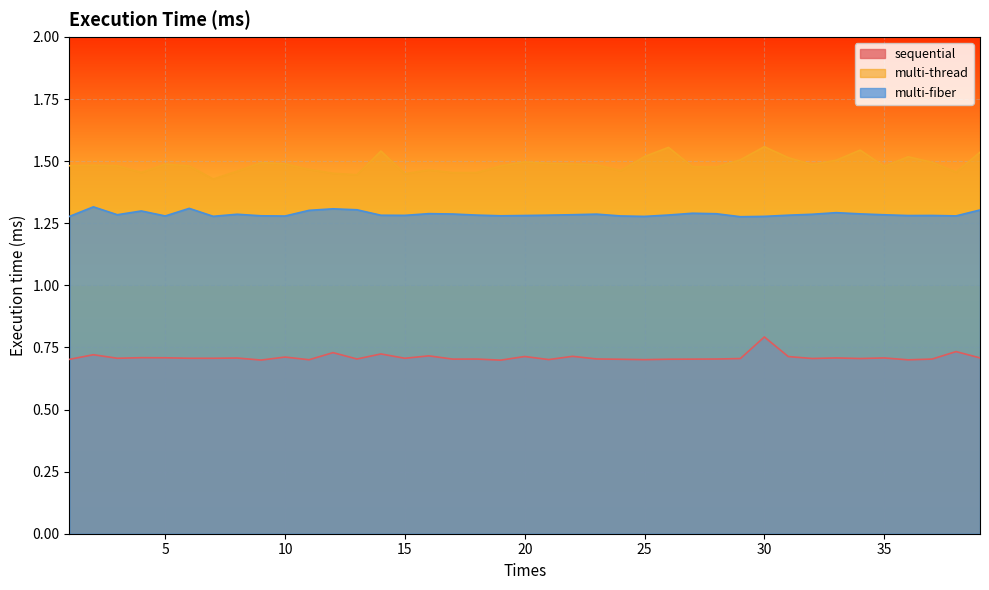

How many lines are shown in the chart?

3